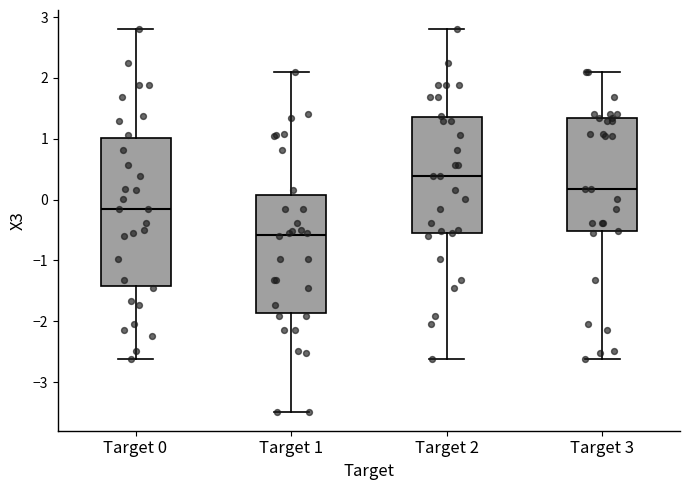

Which box's median line is the lowest?

Target 1